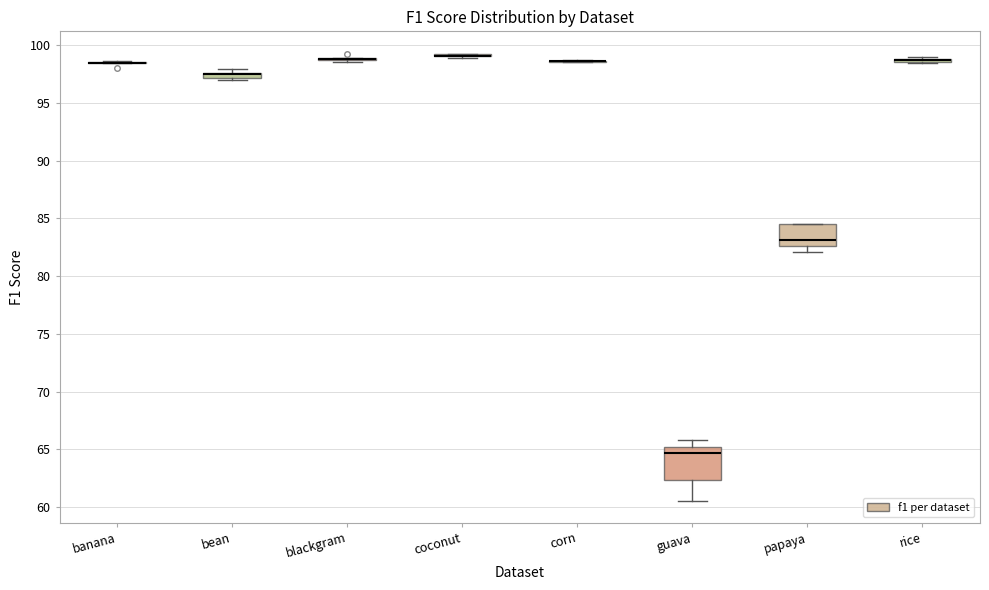

Which box is the tallest, from its lower edge to its upper edge?

guava